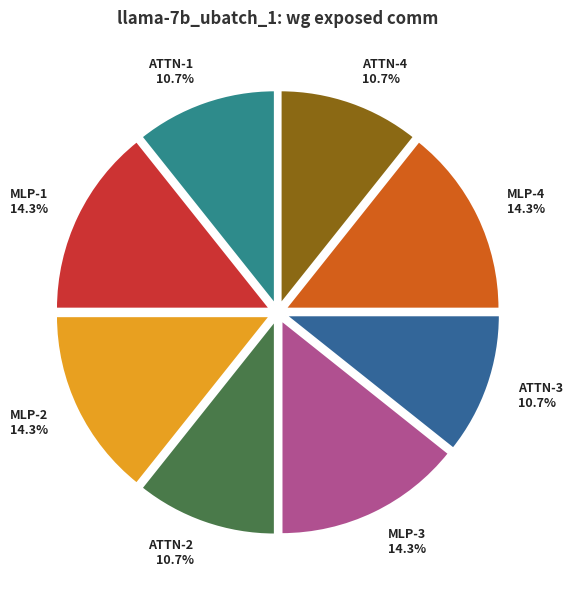

Between MLP-2 and ATTN-4, which is larger?

MLP-2